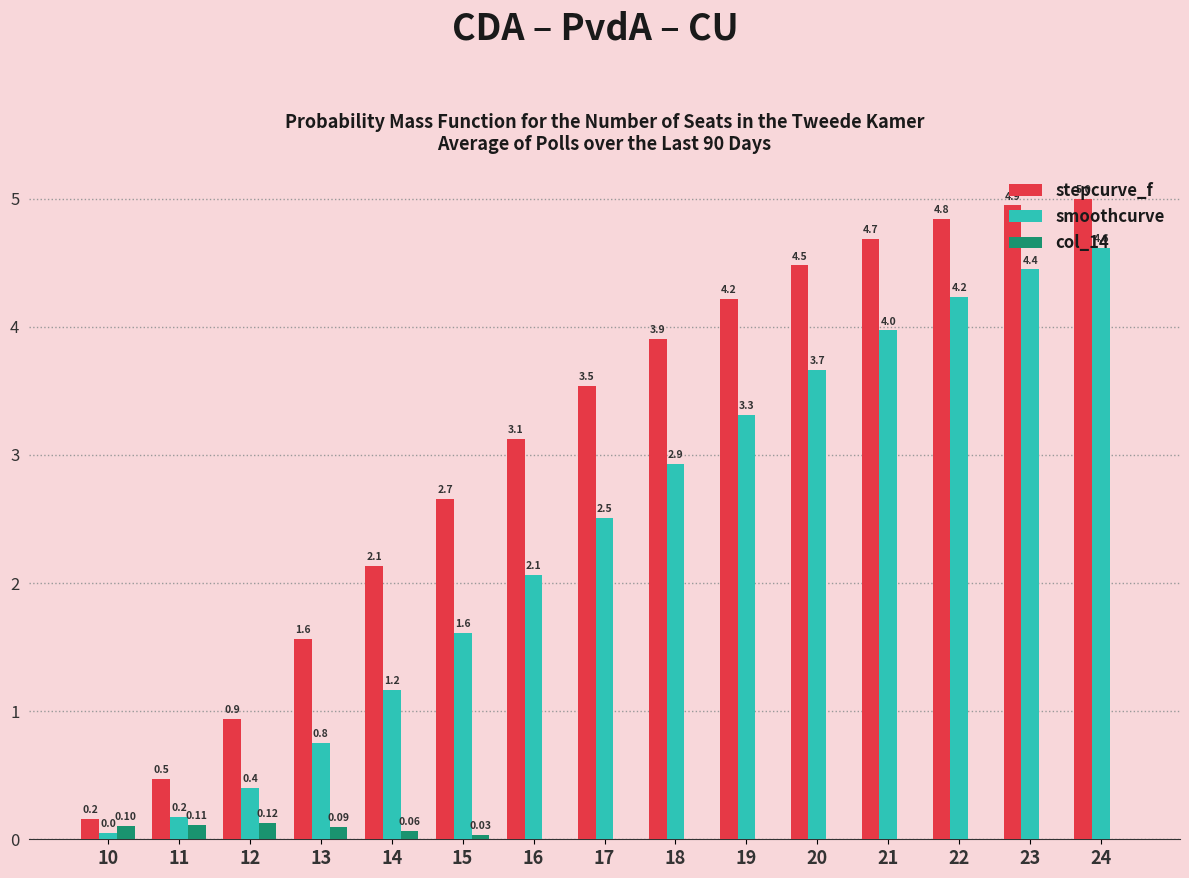

Which series changed the most between 12 and 16?

stepcurve_f